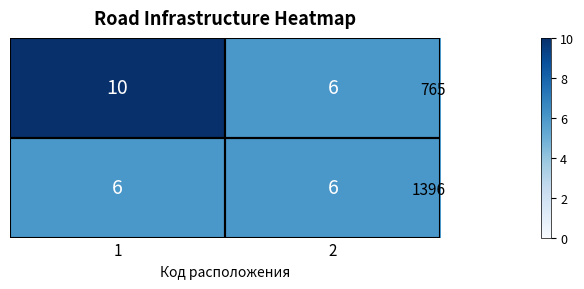

What is the total value across all series at 2?

12